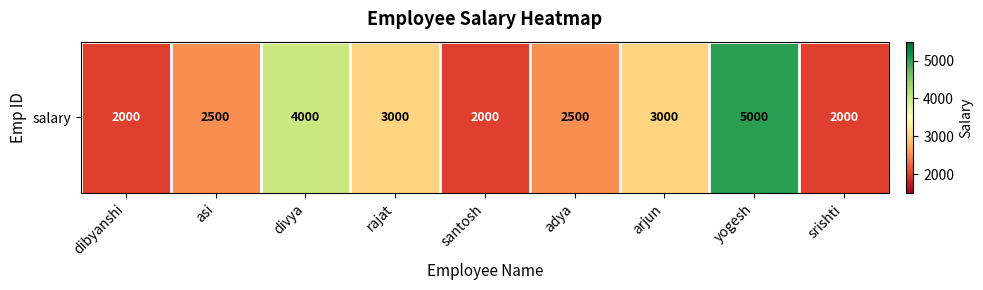

Count the values in the range 2000 to 3000.

7